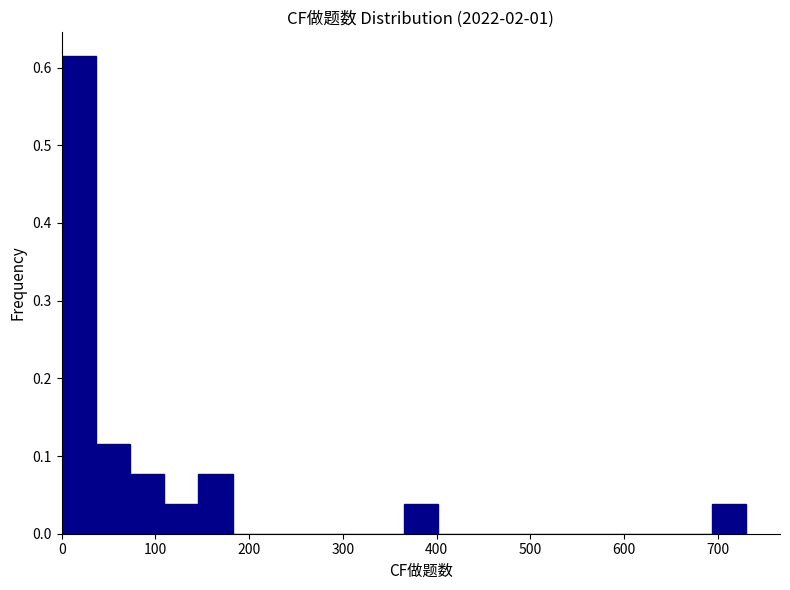

Read against the x-axis, roughly where is the centre of the tallest bar?

20